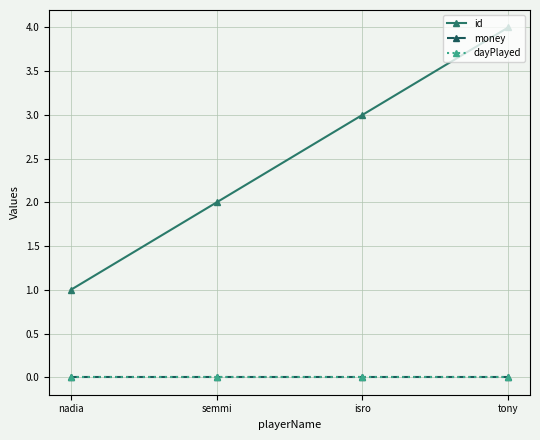

Is the value of id at semmi greater than the value of money at semmi?

Yes